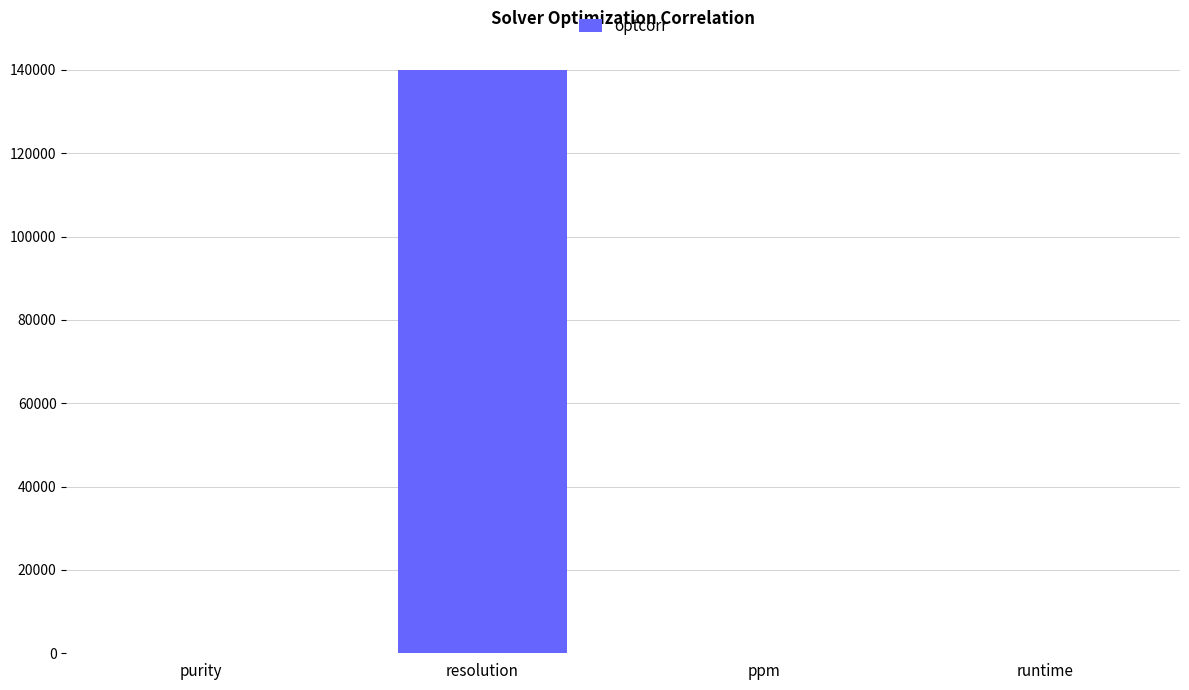

Which has a higher value, runtime or resolution?

resolution